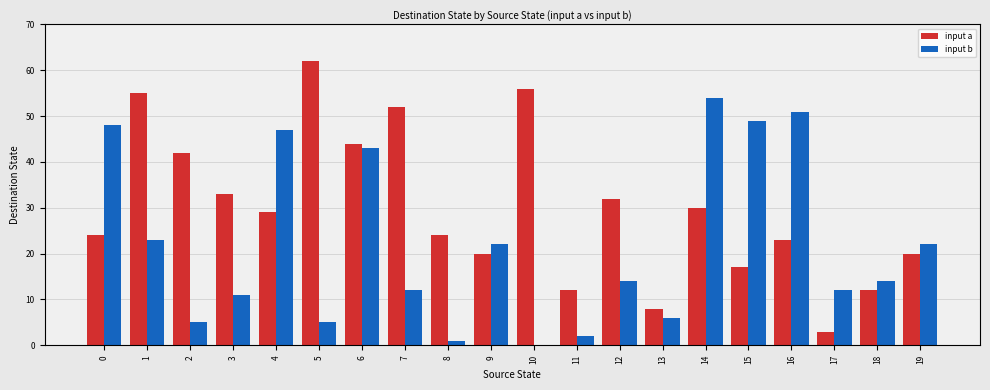

Reading right to left, extract all data points from this chart.

input a: 20	12	3	23	17	30	8	32	12	56	20	24	52	44	62	29	33	42	55	24
input b: 22	14	12	51	49	54	6	14	2	0	22	1	12	43	5	47	11	5	23	48